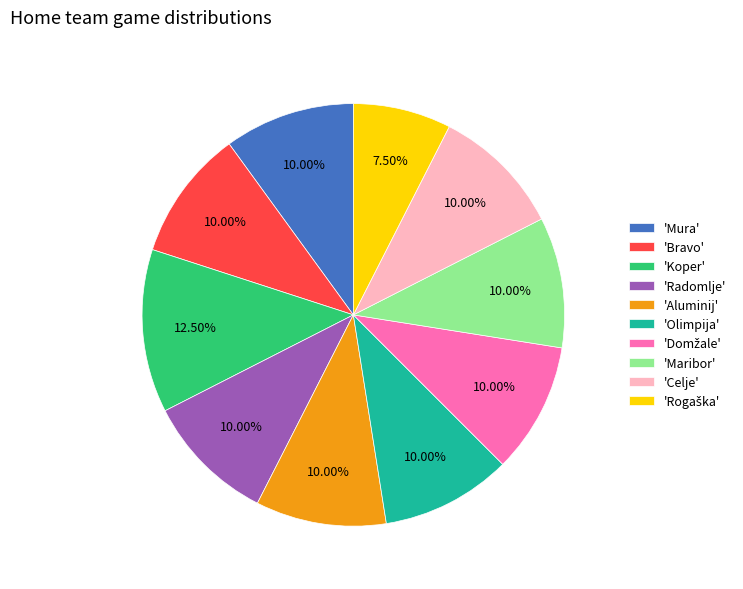

Which slice is the largest?

'Koper'